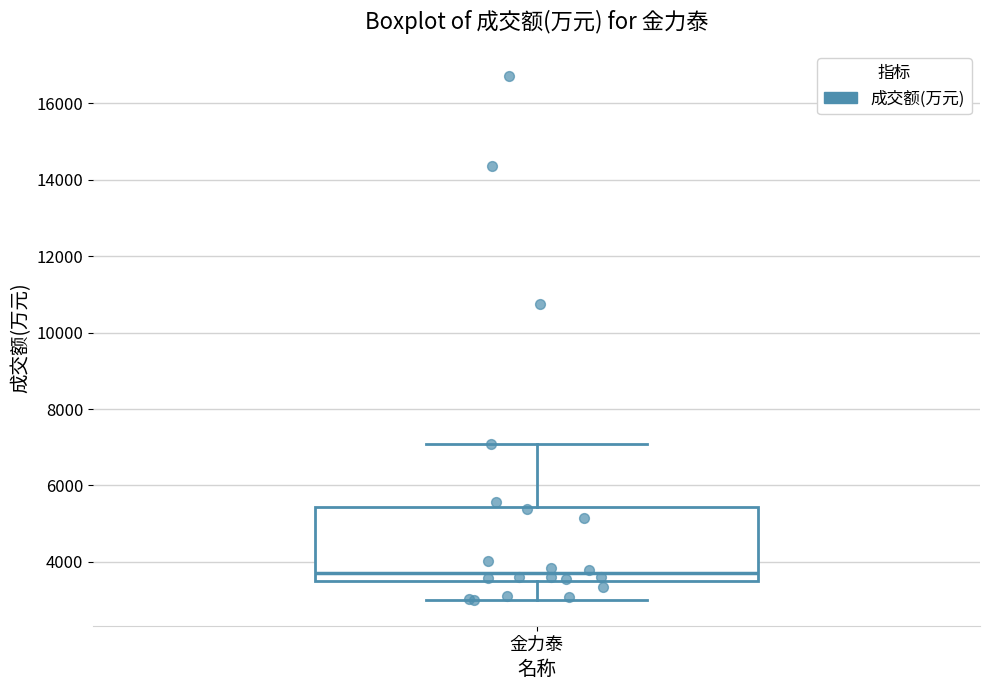

Where is the upper edge of the box for 金力泰 on the y-axis? The values are not printed on the chart, so give them approximately, as read against the axis.

5400